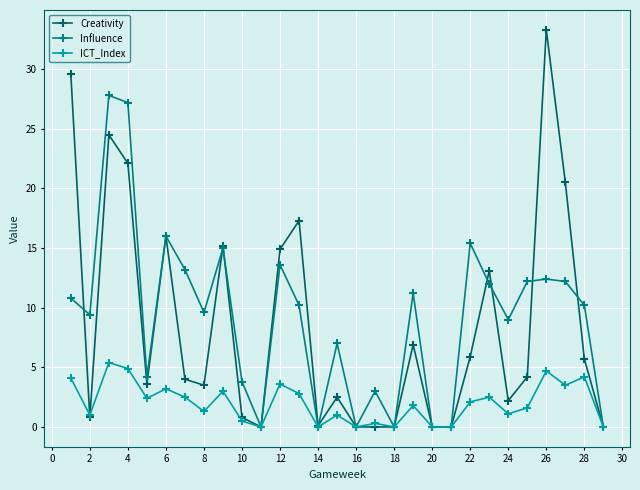

What is the highest value of the Influence series?

27.8